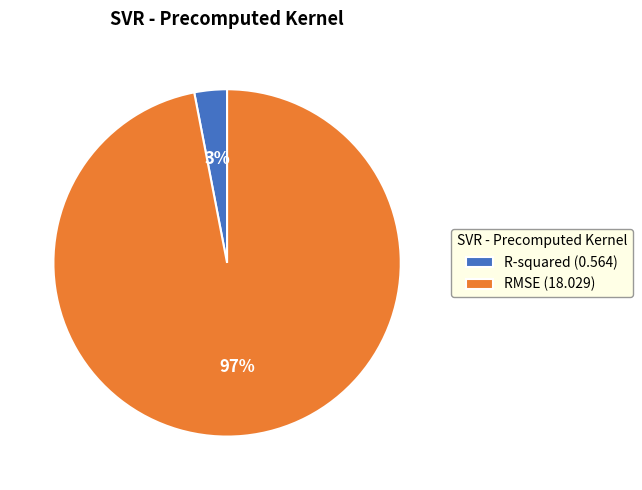

Combined, do RMSE (18.029) and R-squared (0.564) account for over 50%?

Yes